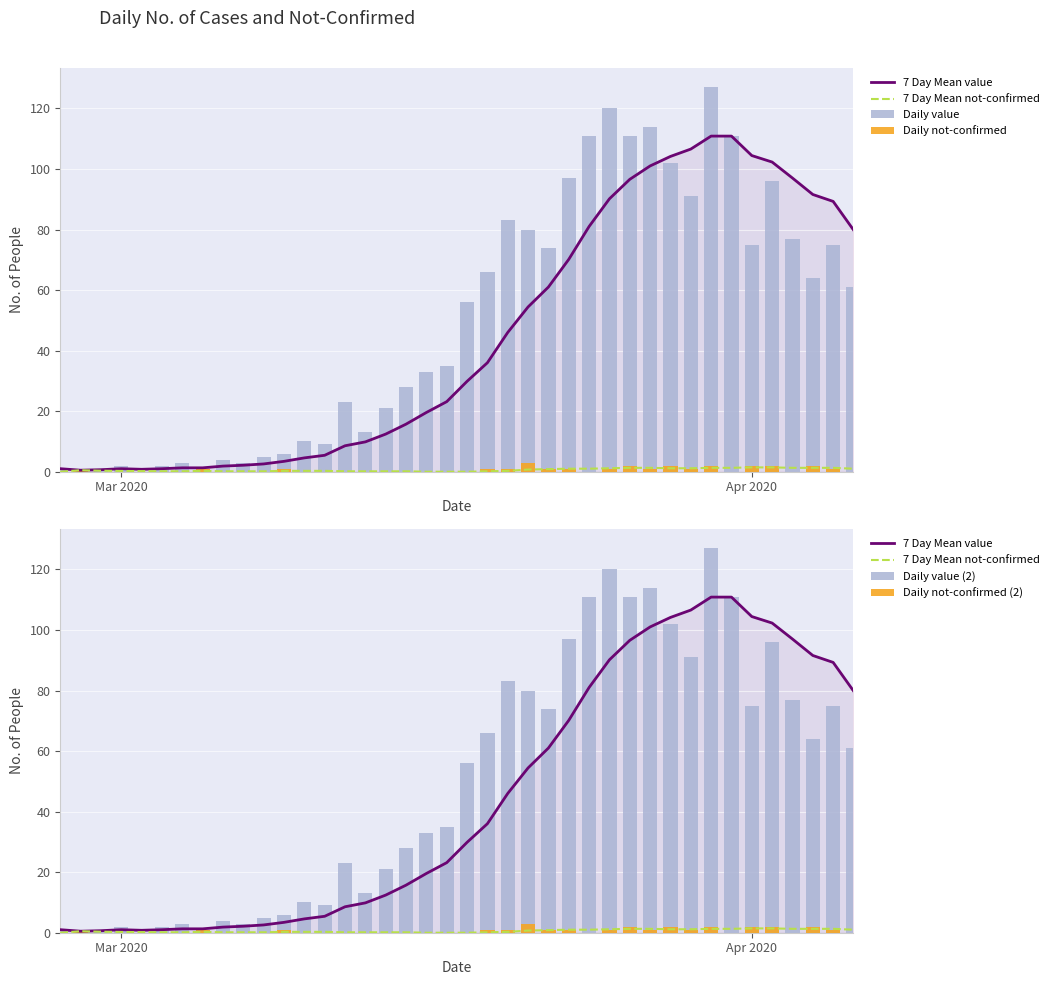

How many categories are shown in the chart?

40